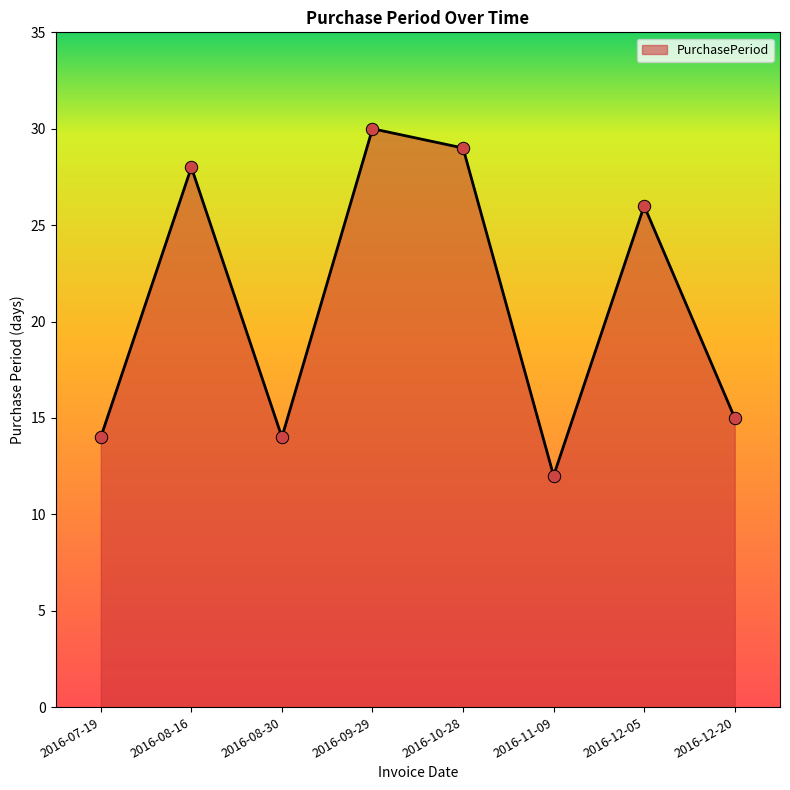

What is the change in value from 2016-08-16 to 2016-11-09?

-16